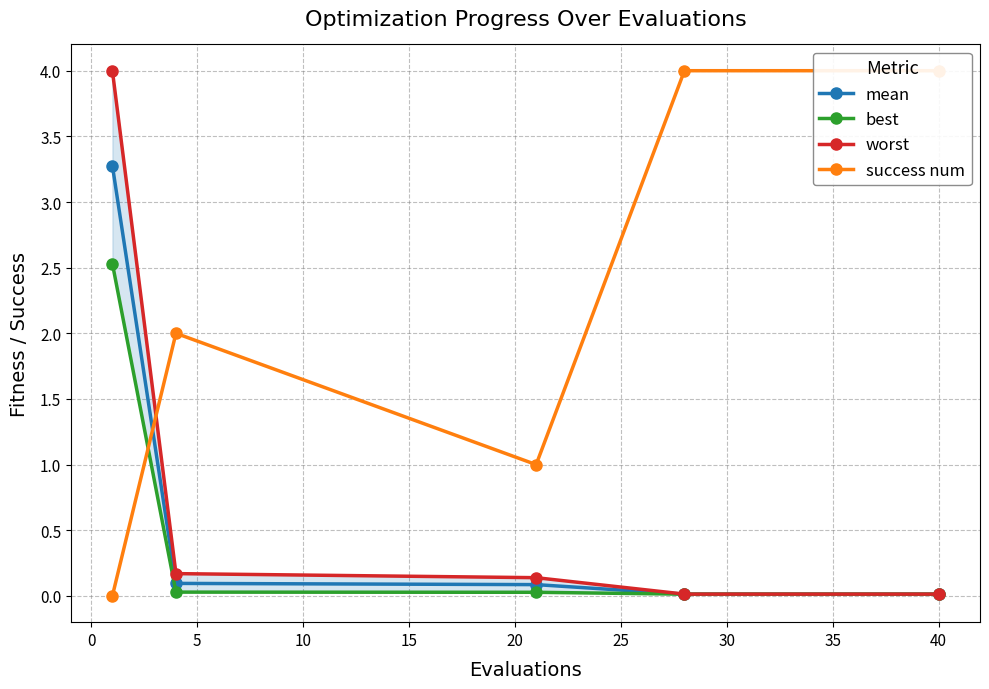

Count the number of data series in this chart.

4